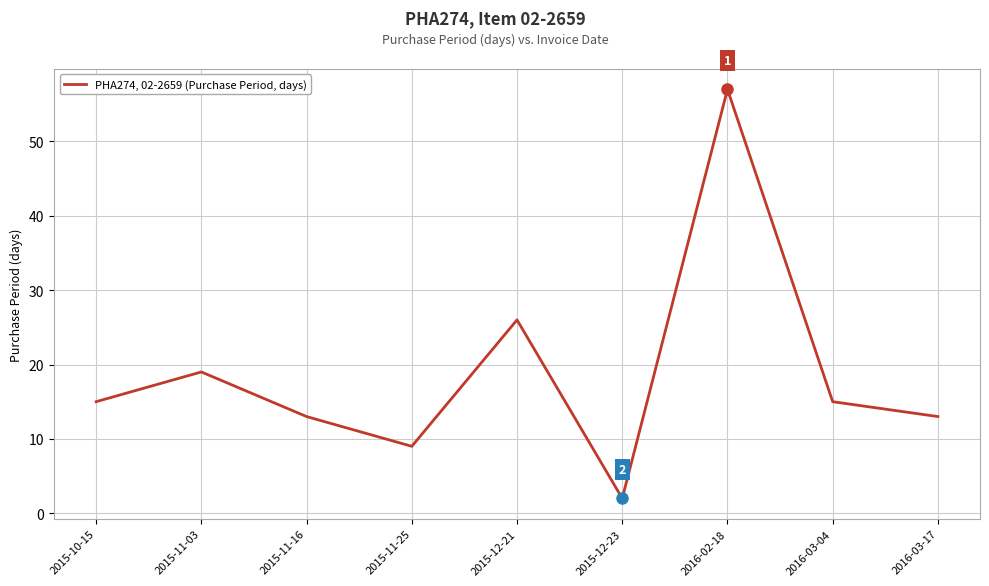

The value at 2016-03-17 is 21. True or false?

False